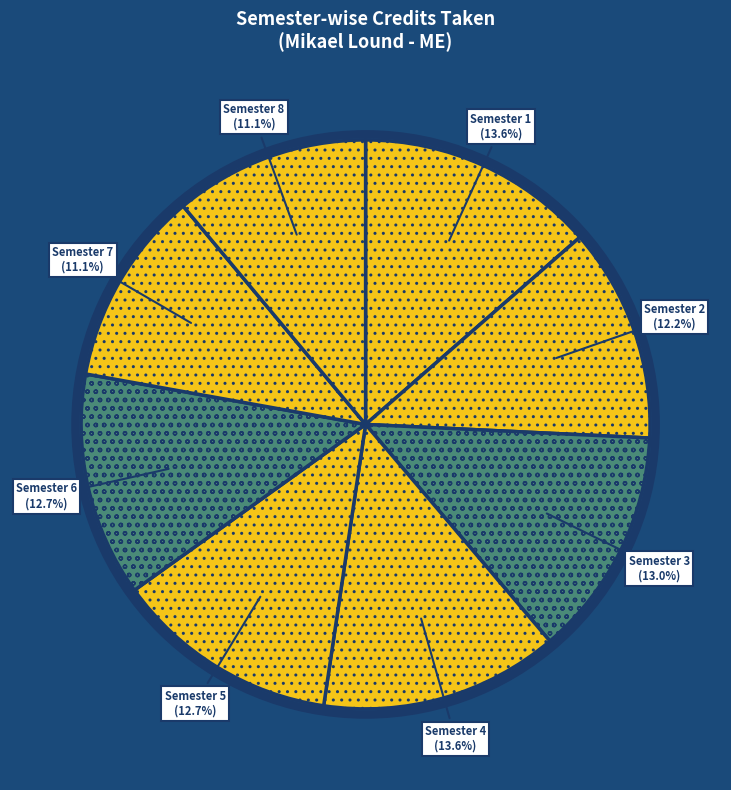

Combined, do Semester 6 and Semester 8 account for over 50%?

No